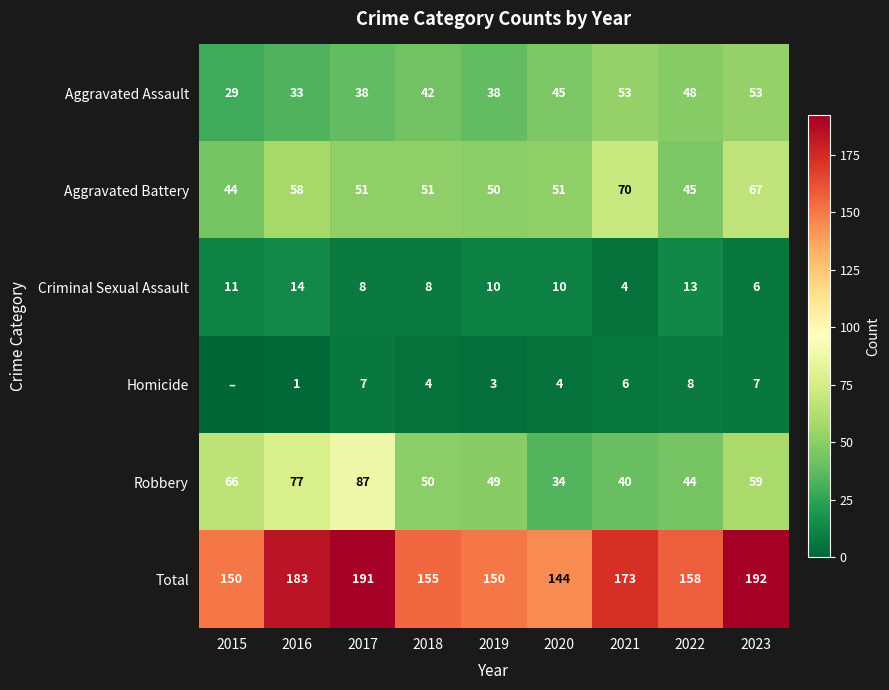

Rank the series at 2018 from lowest to highest value.

Homicide, Criminal Sexual Assault, Aggravated Assault, Robbery, Aggravated Battery, Total